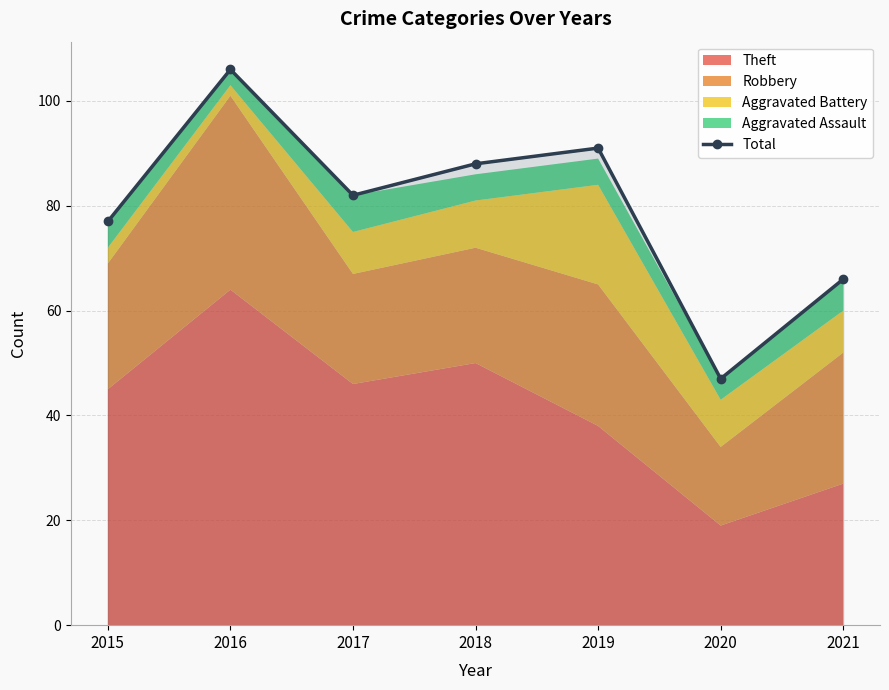

At which category does the data reach its first local peak?

2016